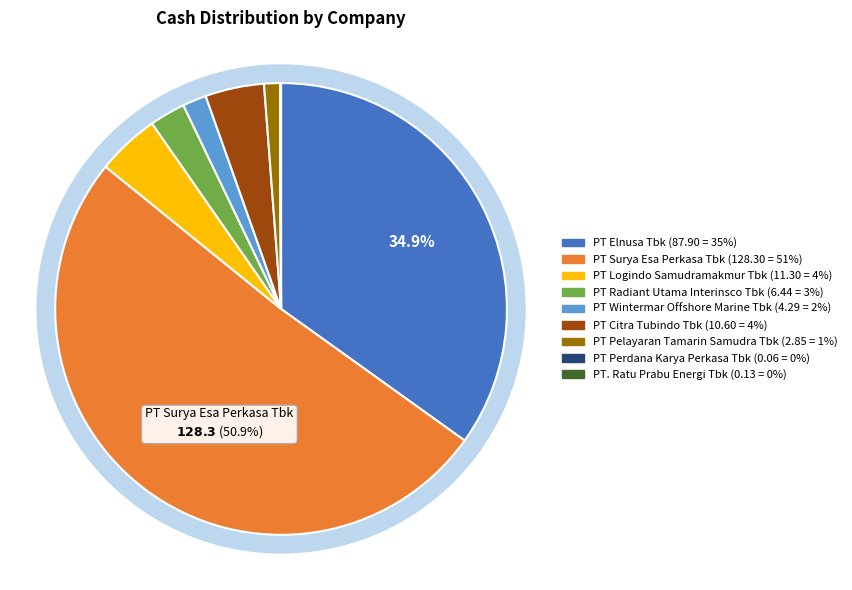

To the nearest percent, what is the difference between the PT Perdana Karya Perkasa Tbk and PT Pelayaran Tamarin Samudra Tbk slice percentages?

1%